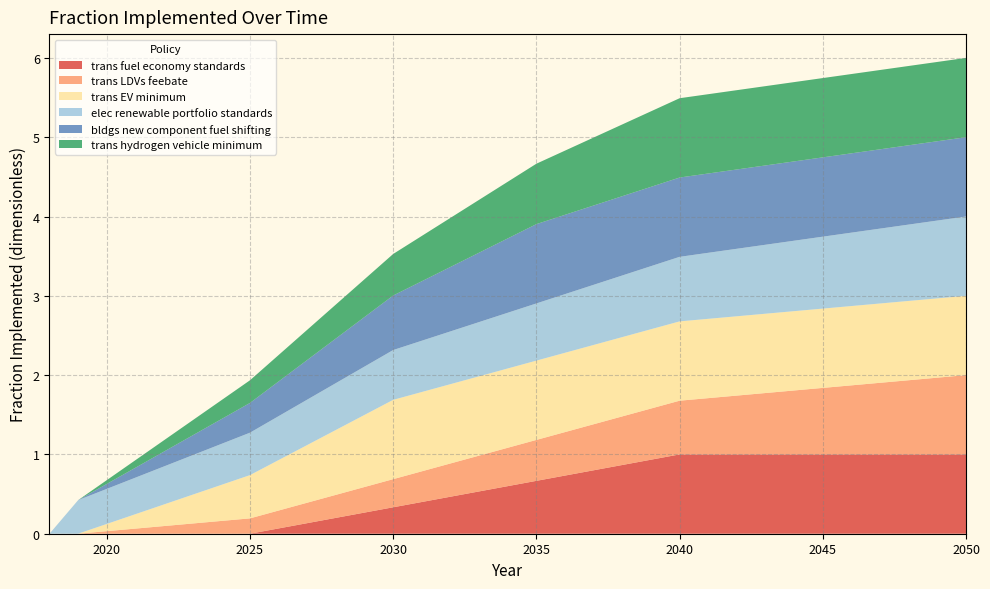

Reading right to left, what are all the values shown in this chart?

trans fuel economy standards: 2050=1.0	2049=1.0	2048=1.0	2047=1.0	2046=1.0	2045=1.0	2044=1.0	2043=1.0	2042=1.0	2041=1.0	2040=1.0	2039=0.9	2038=0.9	2037=0.8	2036=0.7	2035=0.7	2034=0.6	2033=0.5	2032=0.5	2031=0.4	2030=0.3	2029=0.3	2028=0.2	2027=0.1	2026=0.1	2025=0.0	2024=0.0	2023=0.0	2022=0.0	2021=0.0	2020=0.0	2019=0.0	2018=0.0
trans LDVs feebate: 2050=1.0	2049=1.0	2048=0.9	2047=0.9	2046=0.9	2045=0.8	2044=0.8	2043=0.8	2042=0.7	2041=0.7	2040=0.7	2039=0.6	2038=0.6	2037=0.6	2036=0.5	2035=0.5	2034=0.5	2033=0.5	2032=0.4	2031=0.4	2030=0.4	2029=0.3	2028=0.3	2027=0.3	2026=0.2	2025=0.2	2024=0.2	2023=0.1	2022=0.1	2021=0.1	2020=0.0	2019=0.0	2018=0.0
trans EV minimum: 2050=1.0	2049=1.0	2048=1.0	2047=1.0	2046=1.0	2045=1.0	2044=1.0	2043=1.0	2042=1.0	2041=1.0	2040=1.0	2039=1.0	2038=1.0	2037=1.0	2036=1.0	2035=1.0	2034=1.0	2033=1.0	2032=1.0	2031=1.0	2030=1.0	2029=0.9	2028=0.8	2027=0.7	2026=0.6	2025=0.5	2024=0.5	2023=0.4	2022=0.3	2021=0.2	2020=0.1	2019=0.0	2018=0.0
elec renewable portfolio standards: 2050=1.0	2049=1.0	2048=1.0	2047=0.9	2046=0.9	2045=0.9	2044=0.9	2043=0.9	2042=0.9	2041=0.8	2040=0.8	2039=0.8	2038=0.8	2037=0.8	2036=0.7	2035=0.7	2034=0.7	2033=0.7	2032=0.7	2031=0.6	2030=0.6	2029=0.6	2028=0.6	2027=0.6	2026=0.6	2025=0.5	2024=0.5	2023=0.5	2022=0.5	2021=0.5	2020=0.4	2019=0.4	2018=0.0
bldgs new component fuel shifting: 2050=1.0	2049=1.0	2048=1.0	2047=1.0	2046=1.0	2045=1.0	2044=1.0	2043=1.0	2042=1.0	2041=1.0	2040=1.0	2039=1.0	2038=1.0	2037=1.0	2036=1.0	2035=1.0	2034=0.9	2033=0.9	2032=0.8	2031=0.8	2030=0.7	2029=0.6	2028=0.6	2027=0.5	2026=0.4	2025=0.4	2024=0.3	2023=0.2	2022=0.2	2021=0.1	2020=0.1	2019=0.0	2018=0.0
trans hydrogen vehicle minimum: 2050=1.0	2049=1.0	2048=1.0	2047=1.0	2046=1.0	2045=1.0	2044=1.0	2043=1.0	2042=1.0	2041=1.0	2040=1.0	2039=1.0	2038=0.9	2037=0.9	2036=0.8	2035=0.8	2034=0.7	2033=0.7	2032=0.6	2031=0.6	2030=0.5	2029=0.5	2028=0.4	2027=0.4	2026=0.3	2025=0.3	2024=0.2	2023=0.2	2022=0.1	2021=0.1	2020=0.0	2019=0.0	2018=0.0